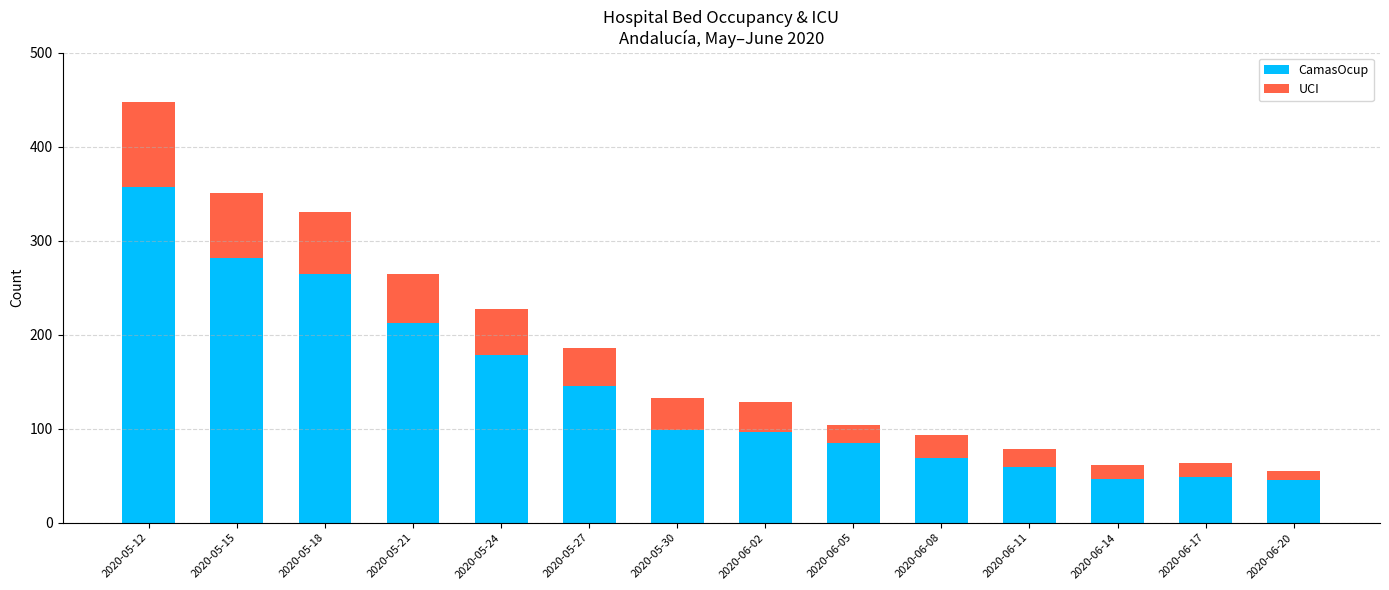

At which category is the sum across all series the highest?

2020-05-12